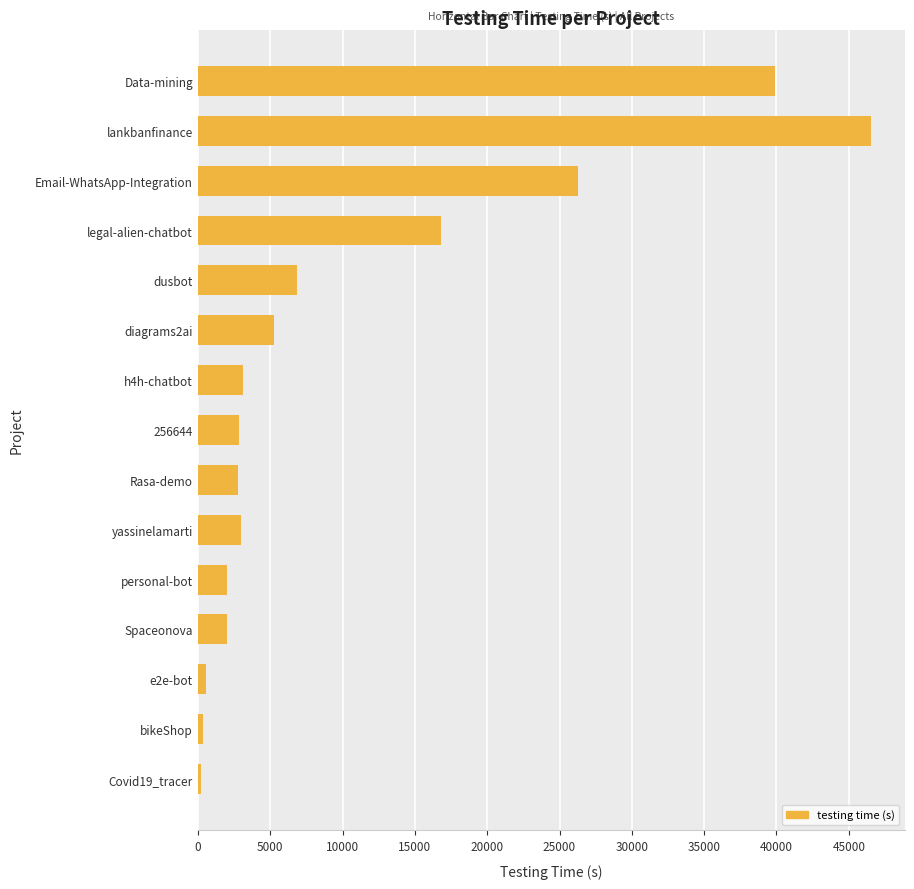

Which label corresponds to the largest value in the chart?

lankbanfinance